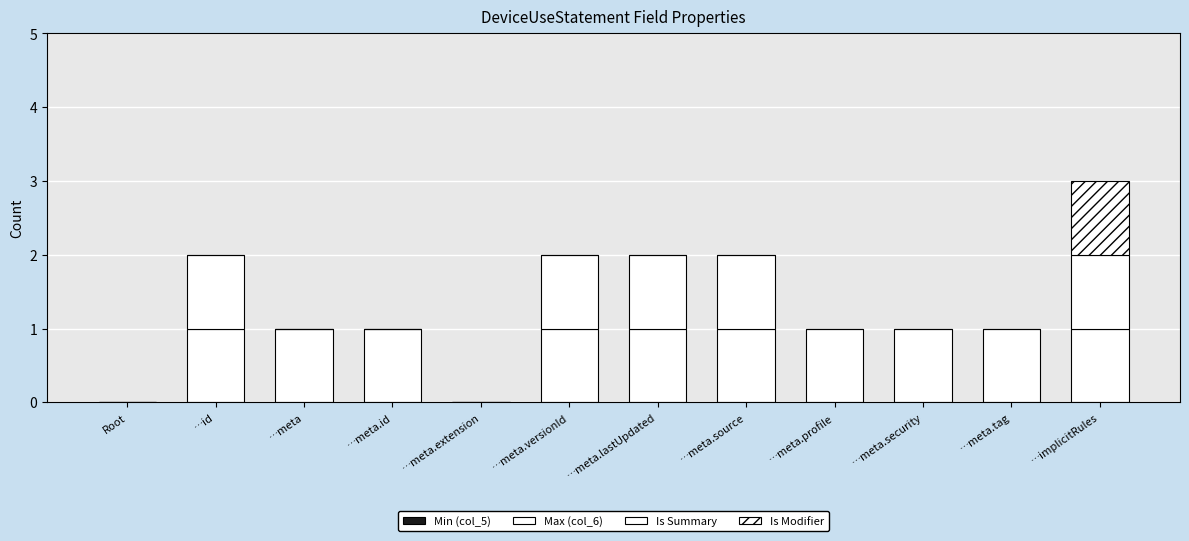

How many distinct data groups are displayed?

3